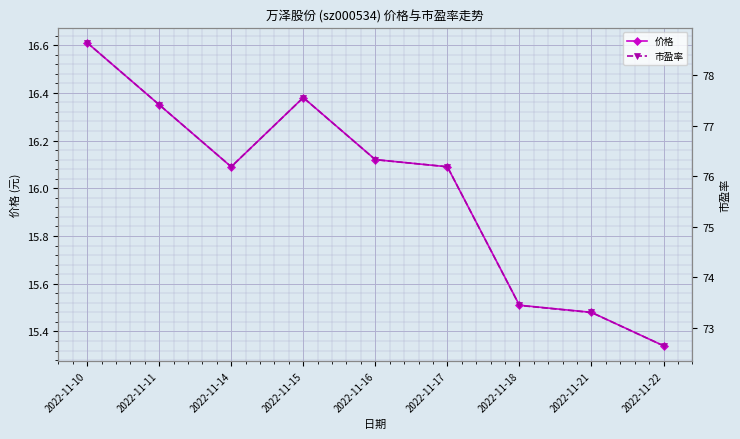

The value of 价格 at 2022-11-22 is 15.3. True or false?

True